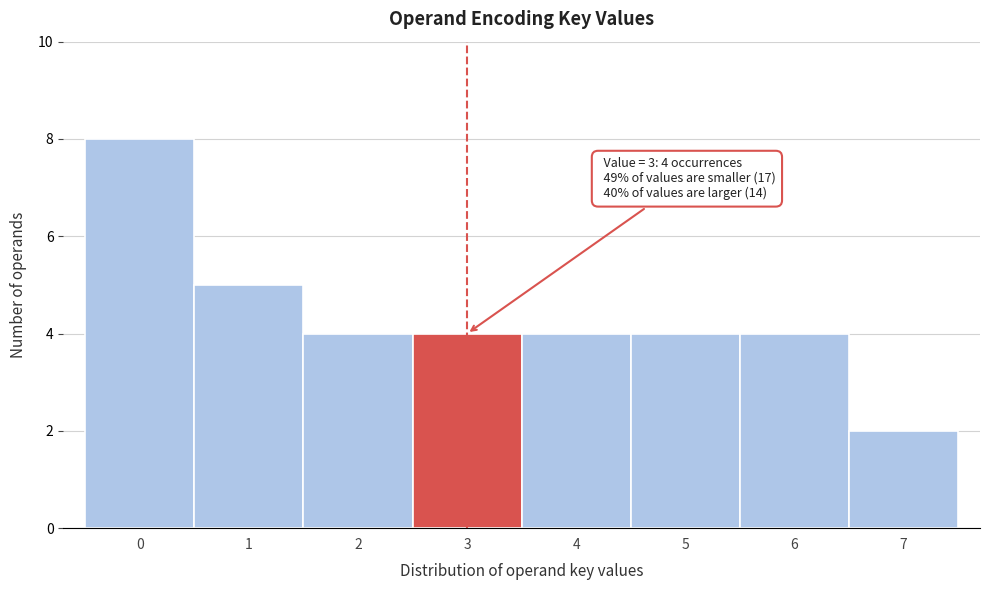

Which range on the x-axis has the tallest bar?

-0.5 to 0.5